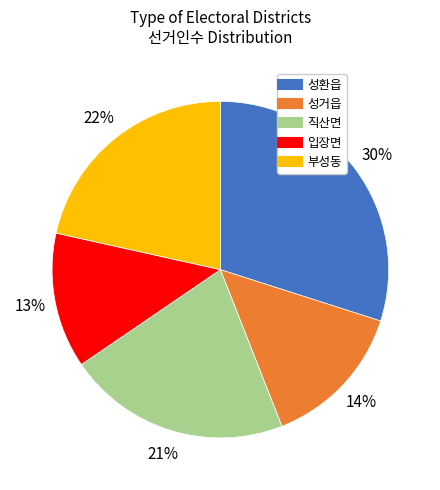

Does any single category account for the majority?

No